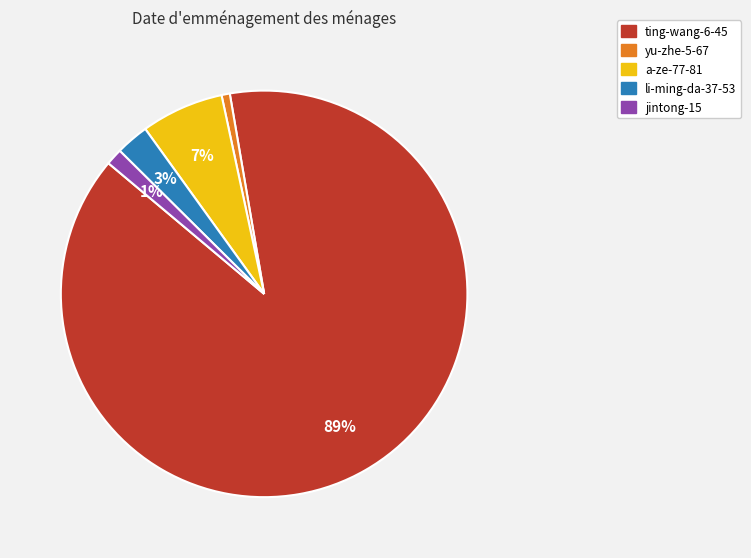

To the nearest percent, what is the average slice percentage?

20%